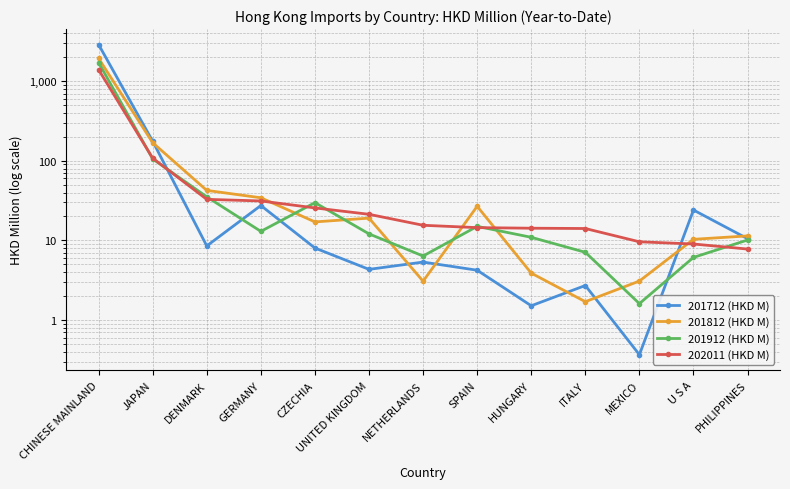

Which series changed the most between JAPAN and ITALY?

201712 (HKD M)